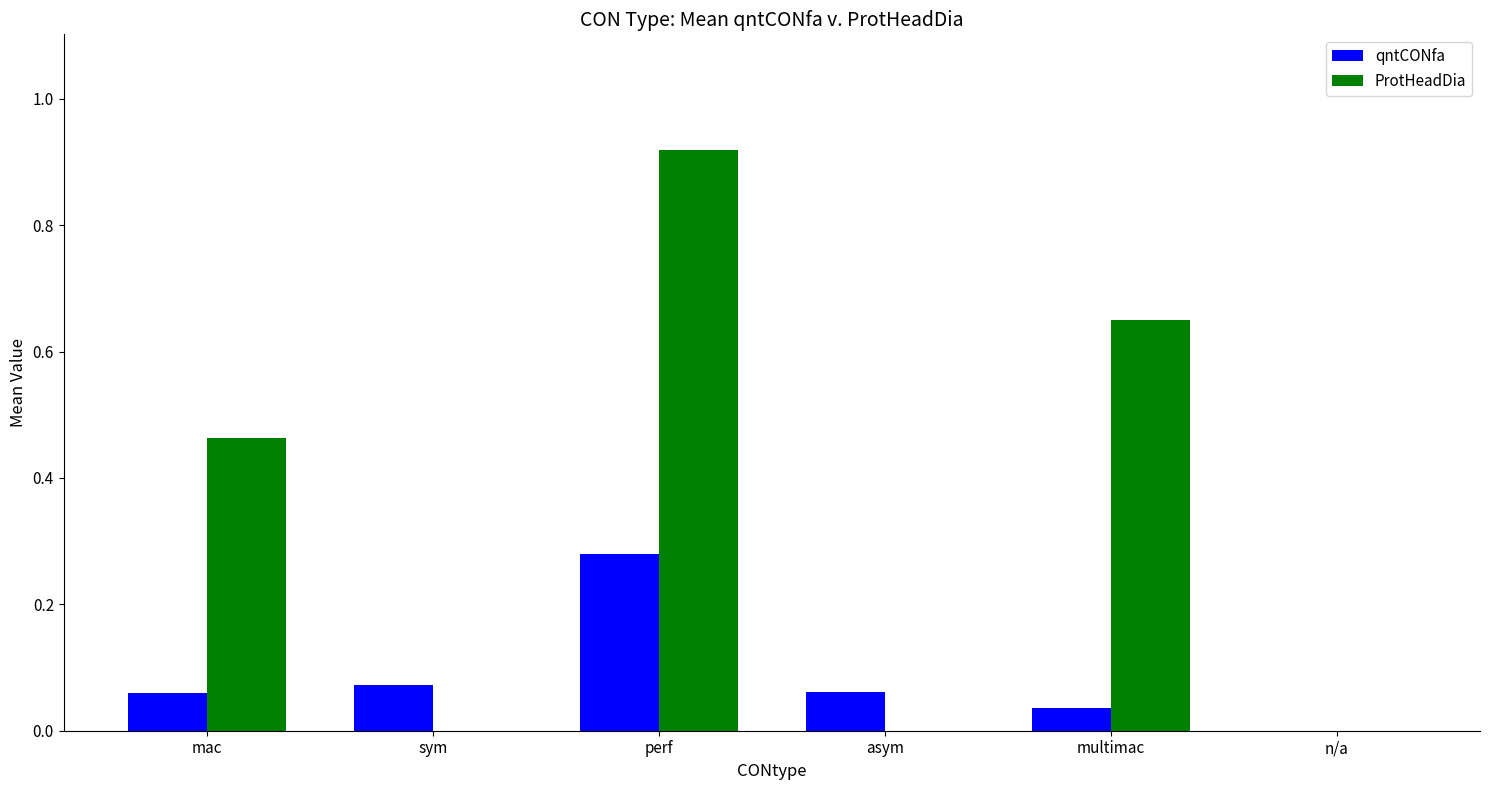

Which series changed the most between mac and asym?

ProtHeadDia